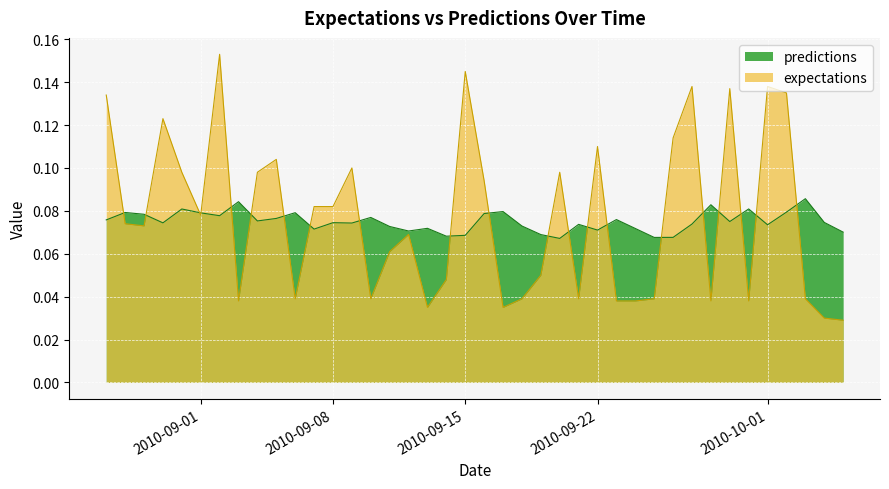

At which category does expectations reach its first local valley?

2010-8-29